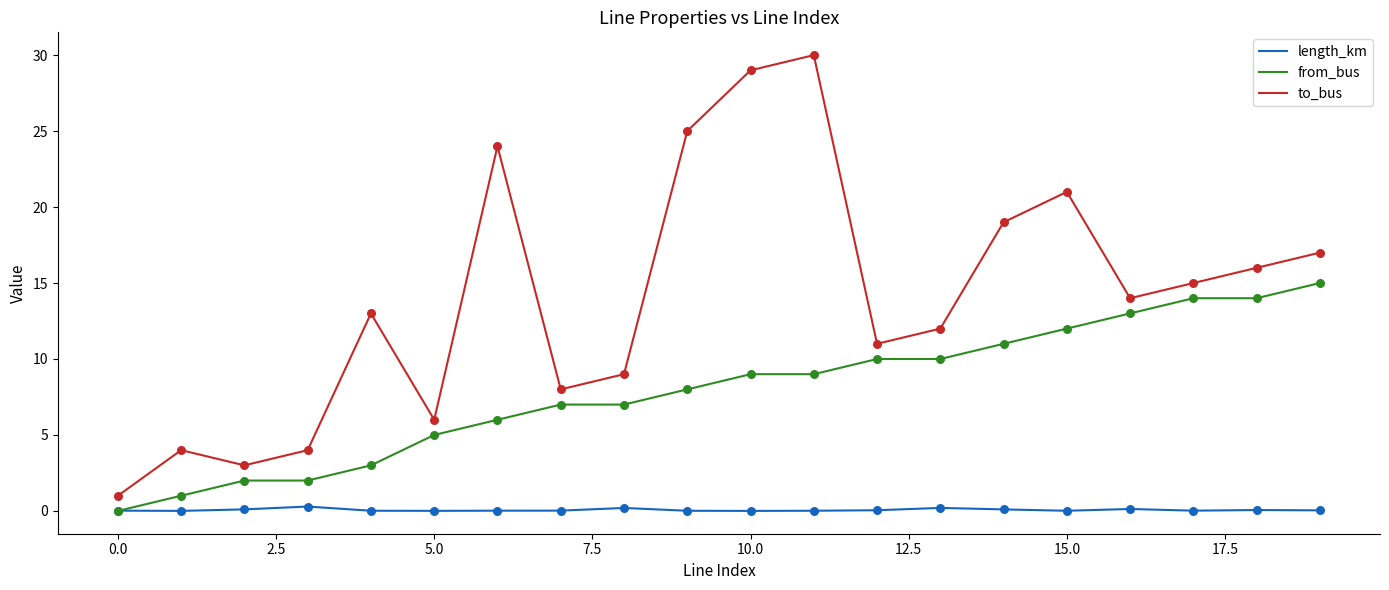

Which series has the largest total across all categories?

to_bus